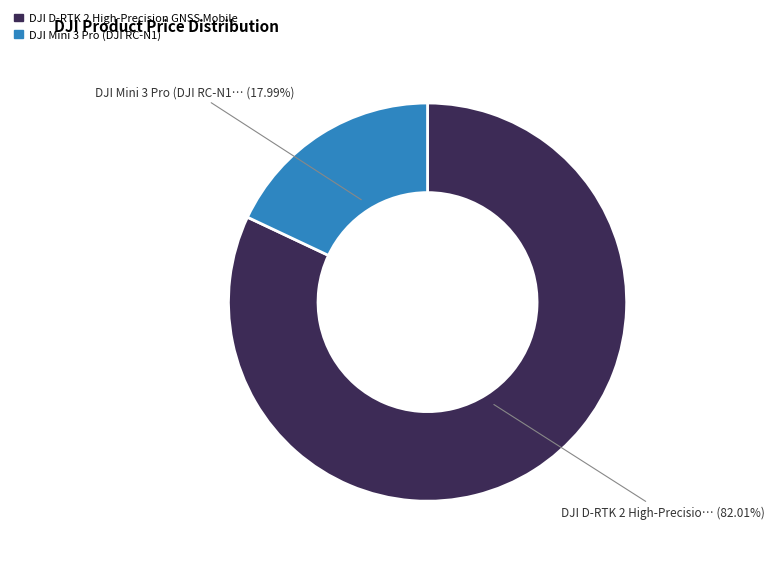

Which category has the smallest portion of the pie?

DJI Mini 3 Pro (DJI RC-N1)